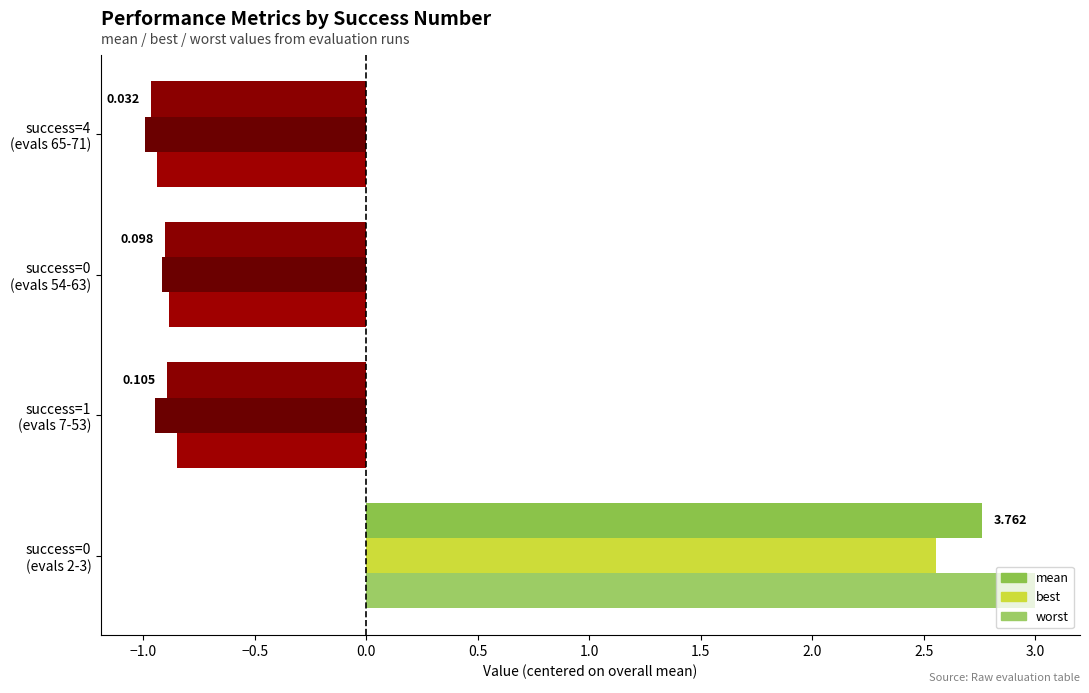

What is the lowest value of the best series?

-1.0